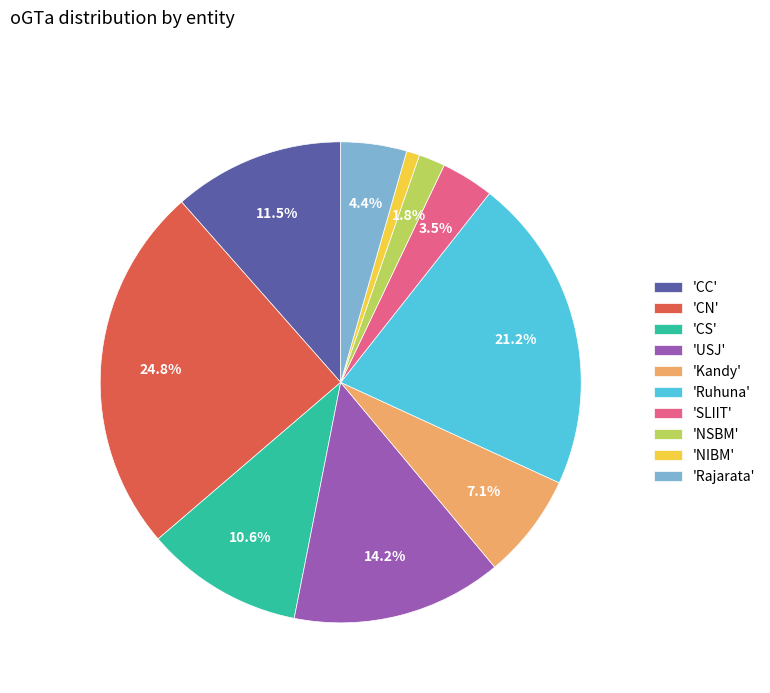

Which slice is the largest?

'CN'